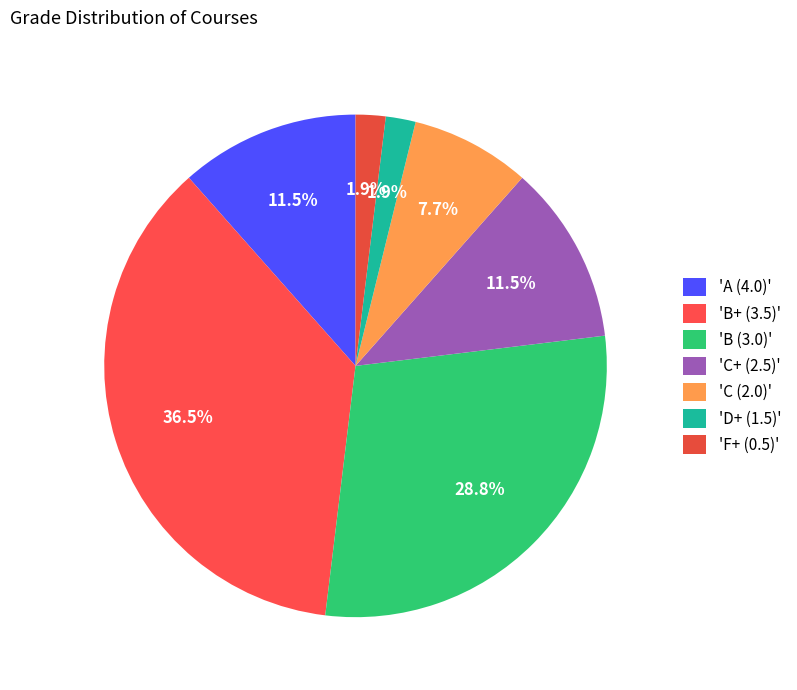

How many slices are in this pie chart?

7